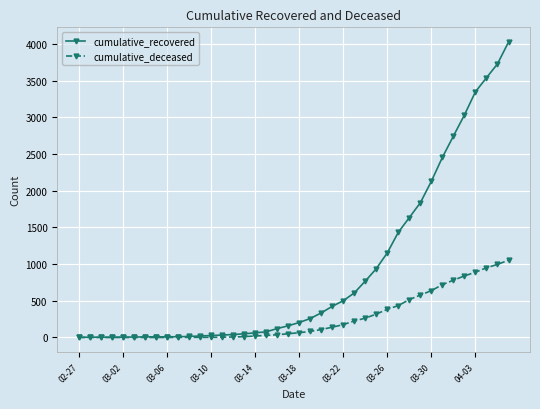

Which series has the widest spread of values?

cumulative_recovered